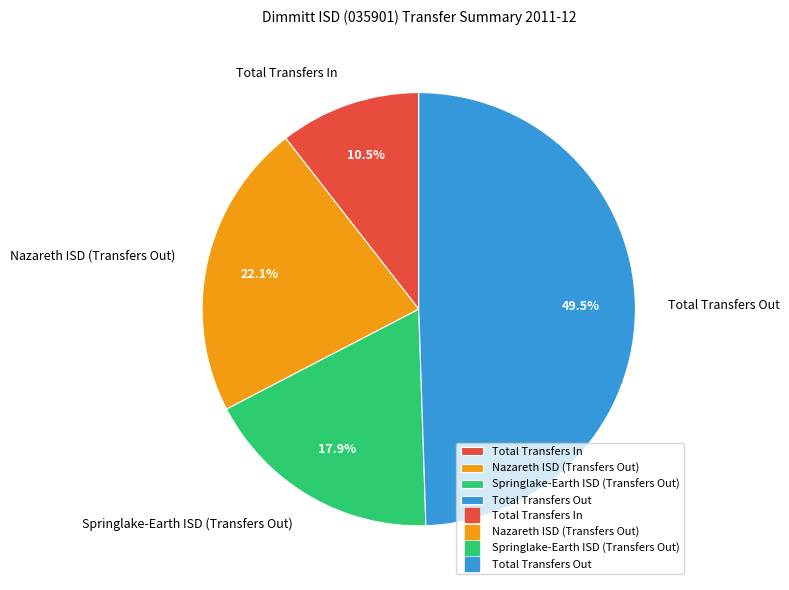

Is it true that Springlake-Earth ISD (Transfers Out) is 25% of the pie?

False